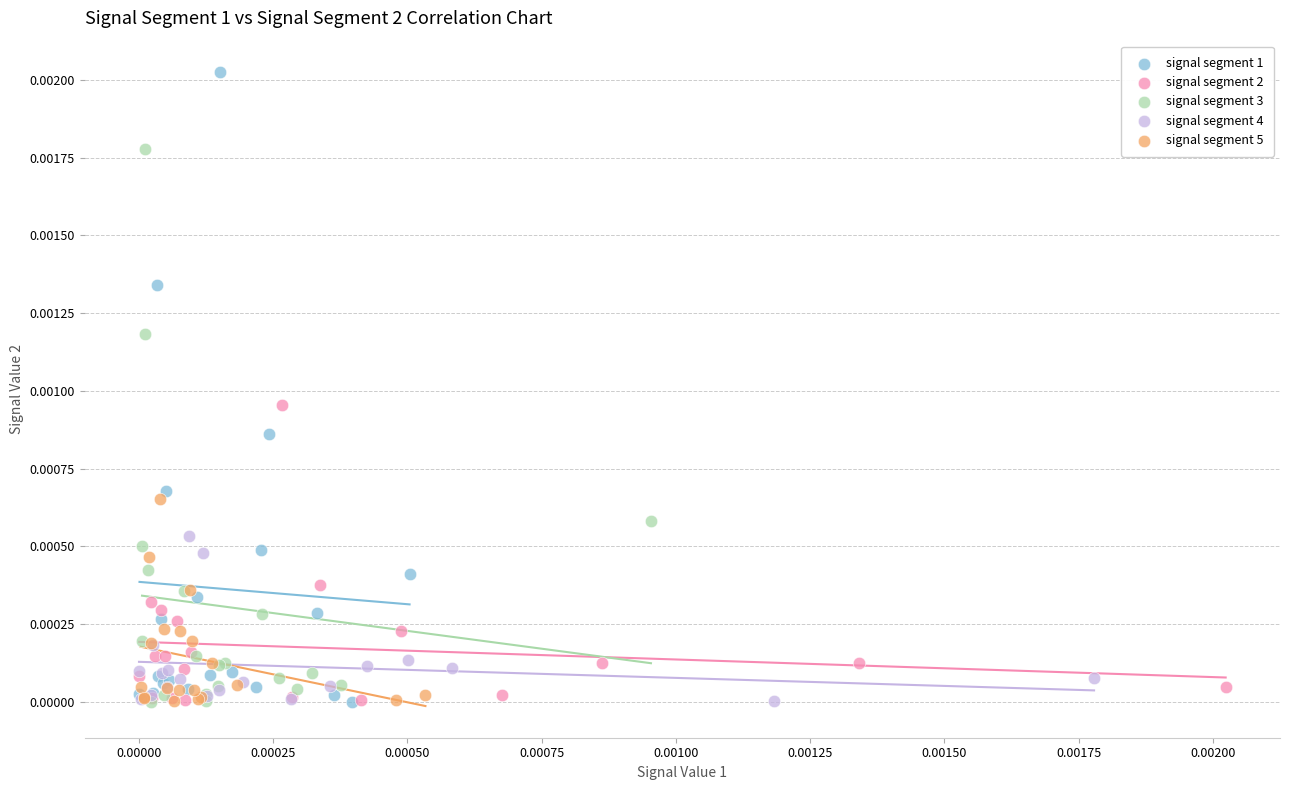

Which series reaches the maximum Y coordinate?

signal segment 1